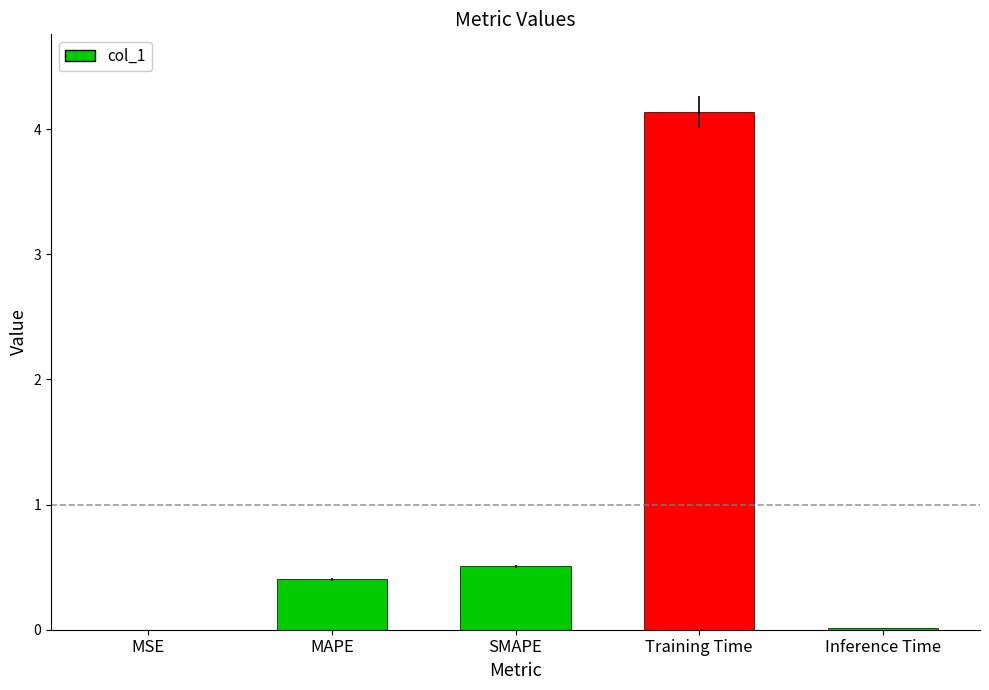

How many distinct data groups are displayed?

1